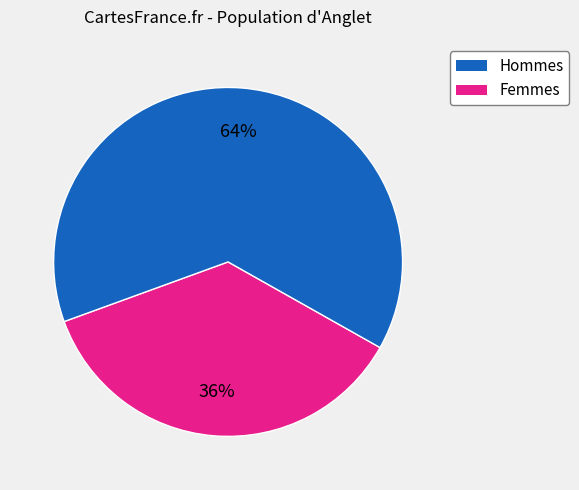

Is there a majority slice in this chart?

Yes